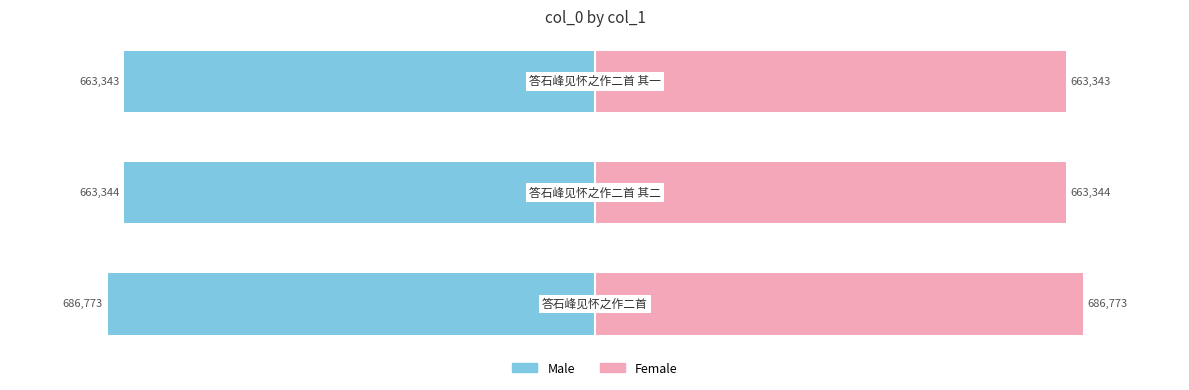

Rank the series at 2 from highest to lowest value.

Female, Male